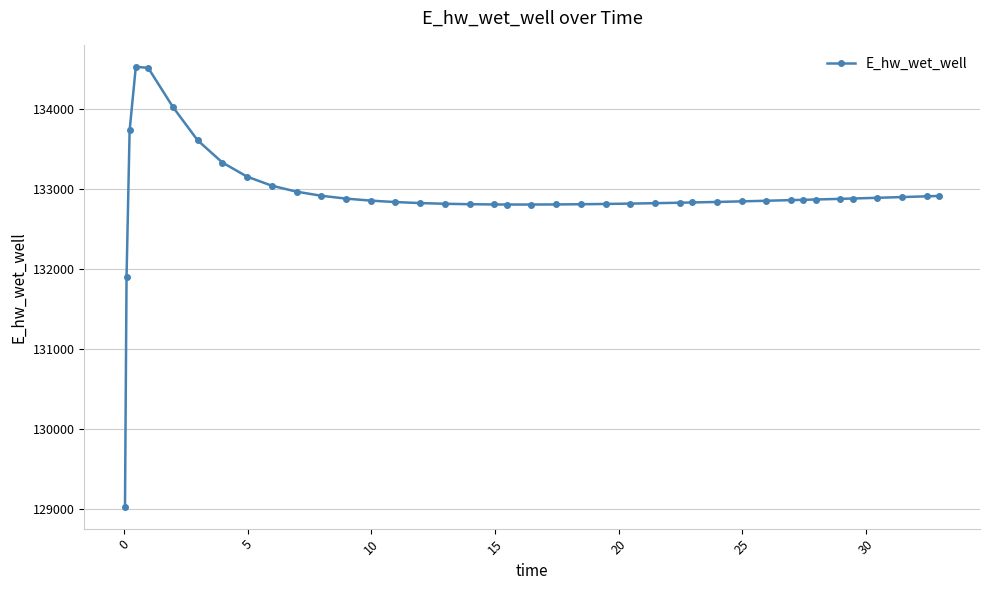

What is the minimum value shown in the chart?

129035.1